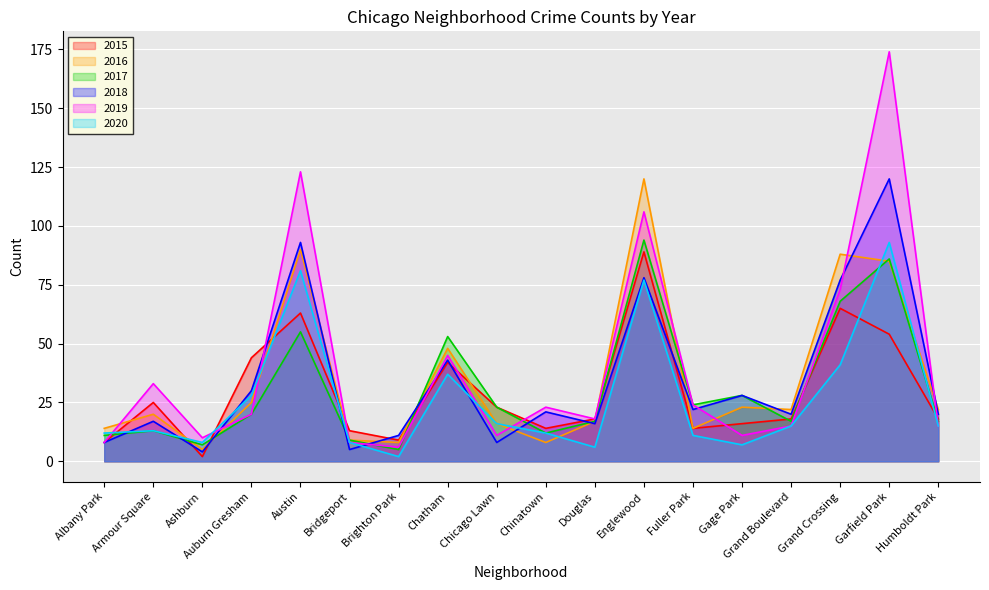

What is the total value across all series at Chatham?

268